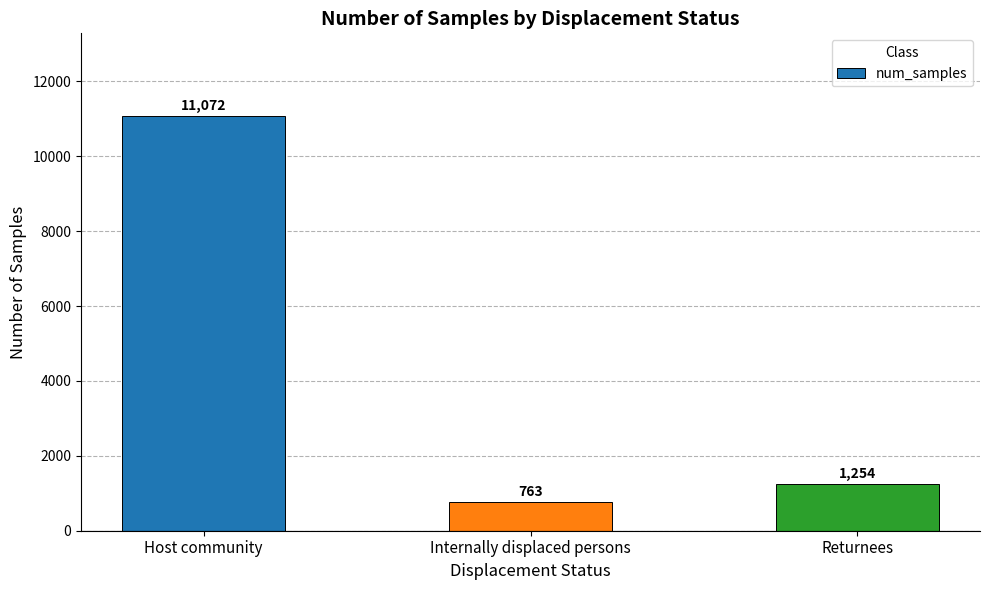

Between Returnees and Internally displaced persons, which is larger?

Returnees